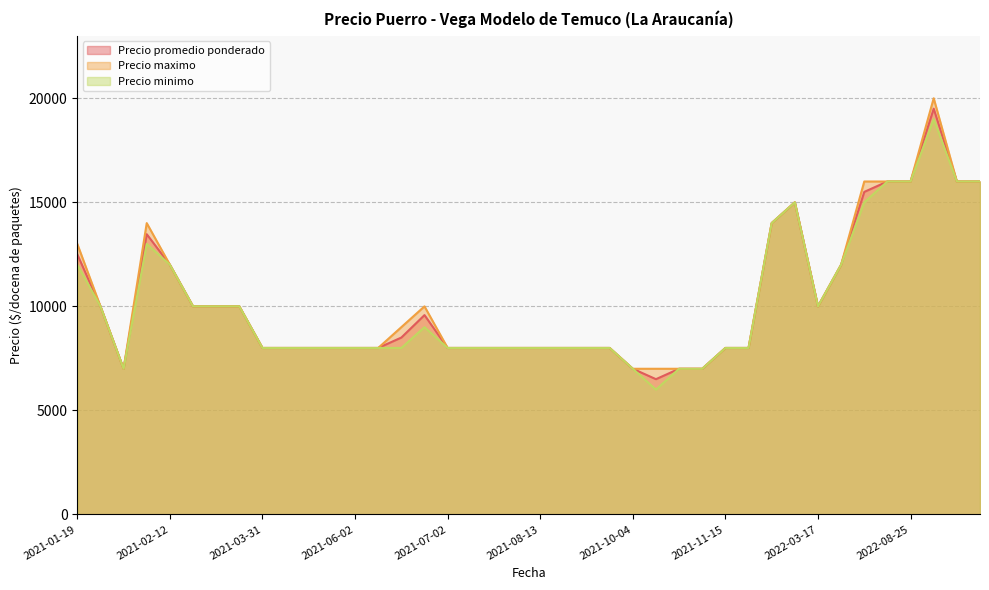

What is the difference between the second highest and minimum values in the Precio promedio ponderado series?

9500